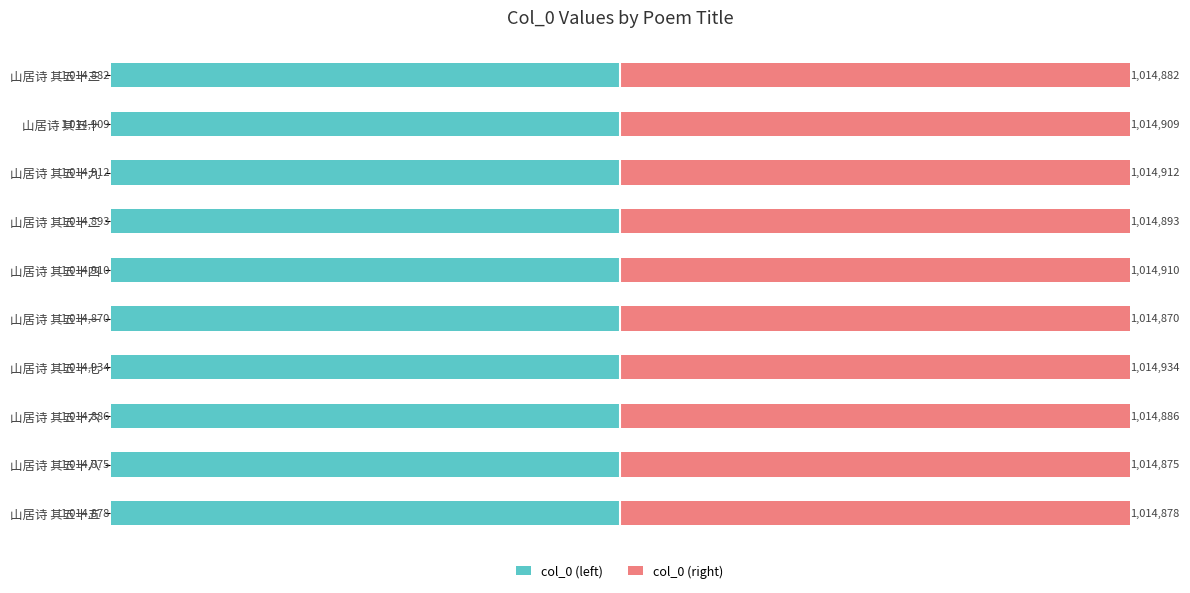

How many values in the col_0 (left) series exceed -1014886?

4